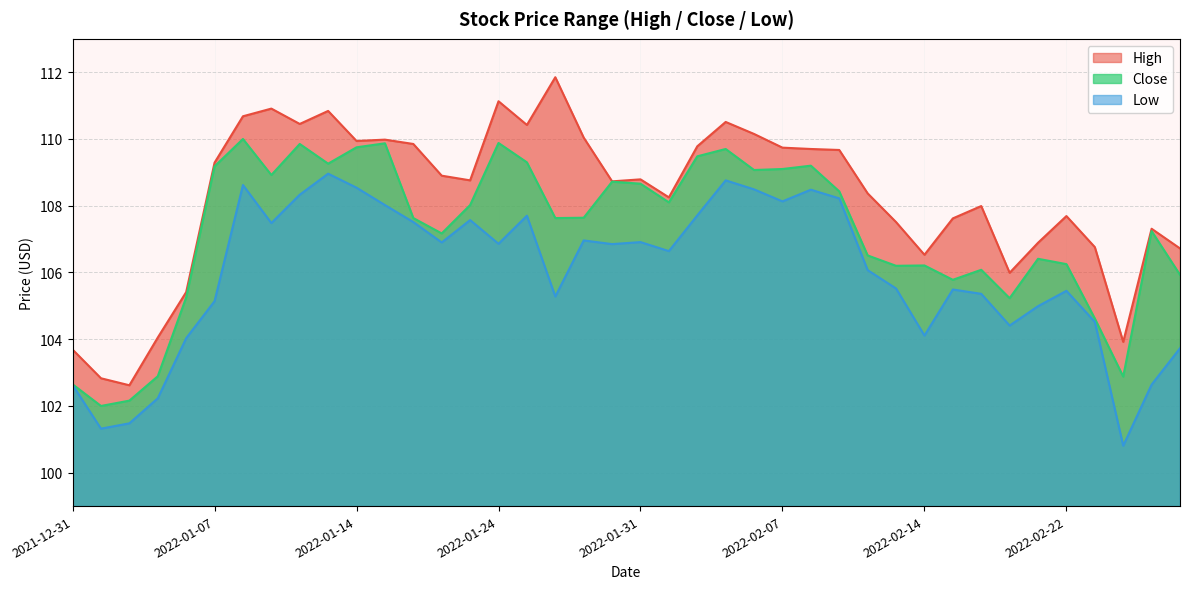

What is the approximate value of Close at 2022-02-28?

105.9